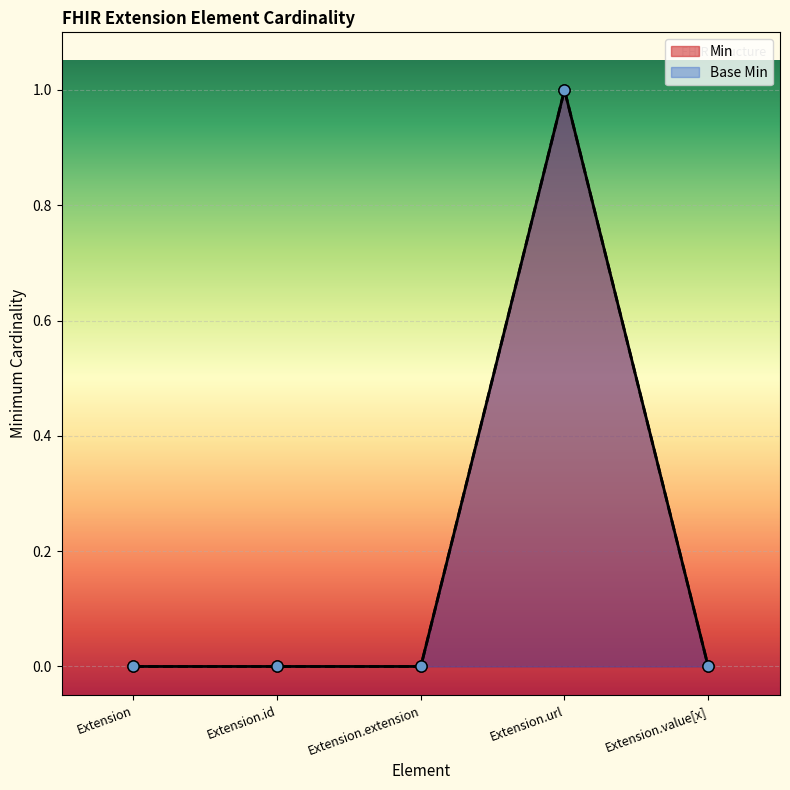

In Base Min, how many points are higher than both neighbors (excluding endpoints)?

1